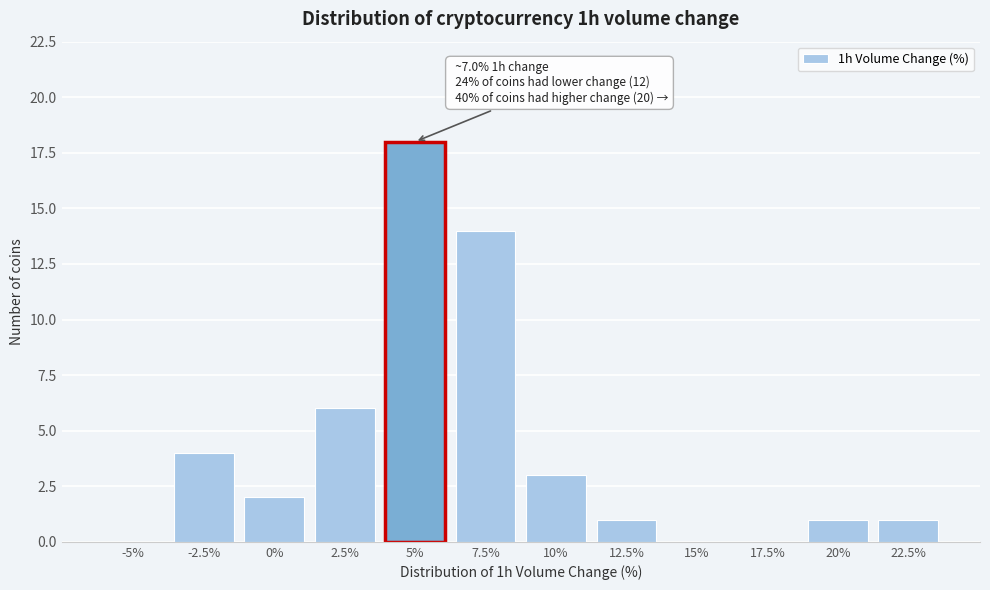

Reading left to right, transcribe all the data shown in this chart.

-5%=0	-2.5%=4	0%=2	2.5%=6	5%=18	7.5%=14	10%=3	12.5%=1	15%=0	17.5%=0	20%=1	22.5%=1